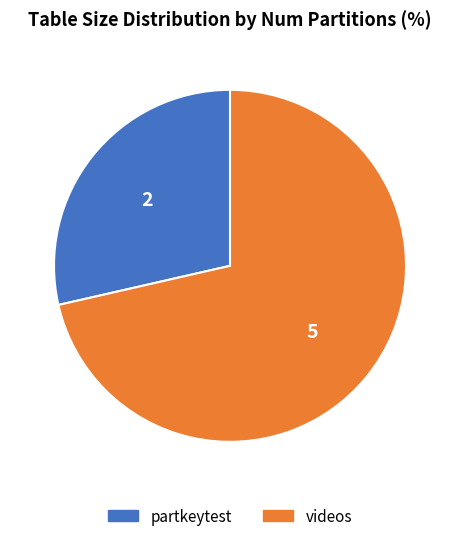

What is the largest slice in the pie chart?

videos